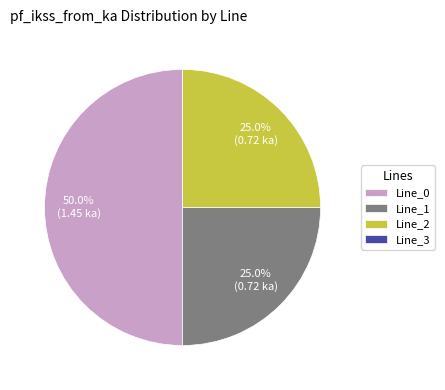

Which slice is the largest?

Line_0